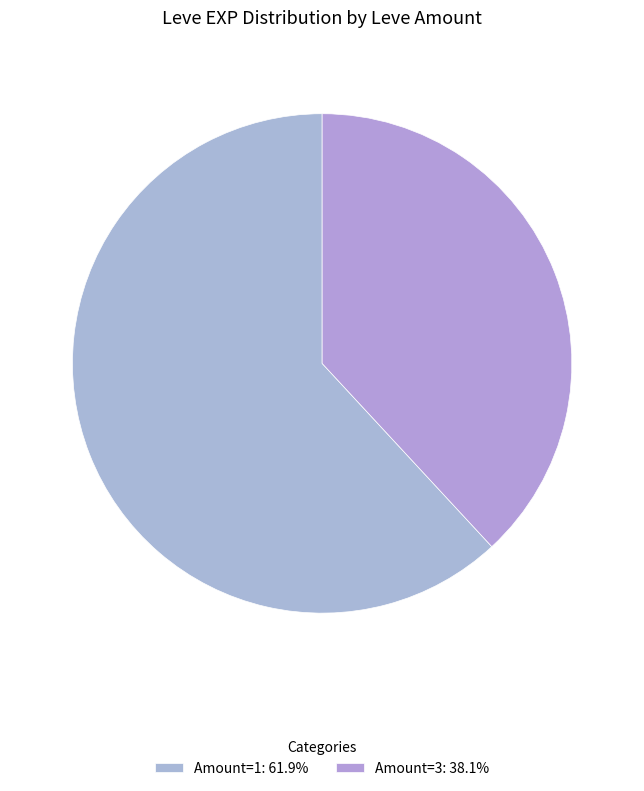

How many segments does this pie chart have?

2